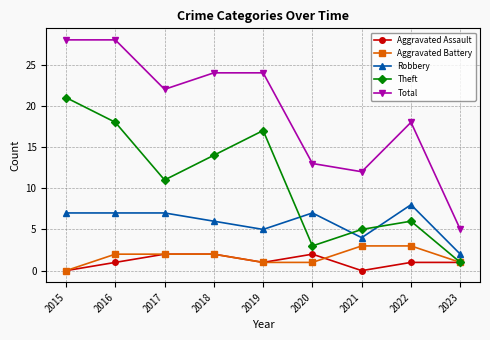

What value does the Aggravated Battery series have at 2020?

1